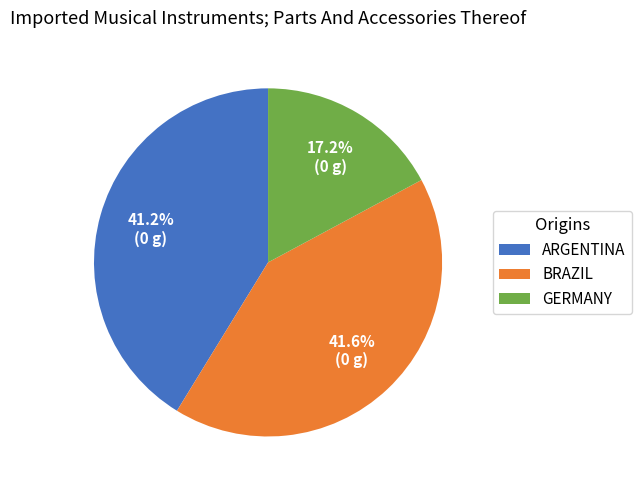

How many slices are in this pie chart?

3